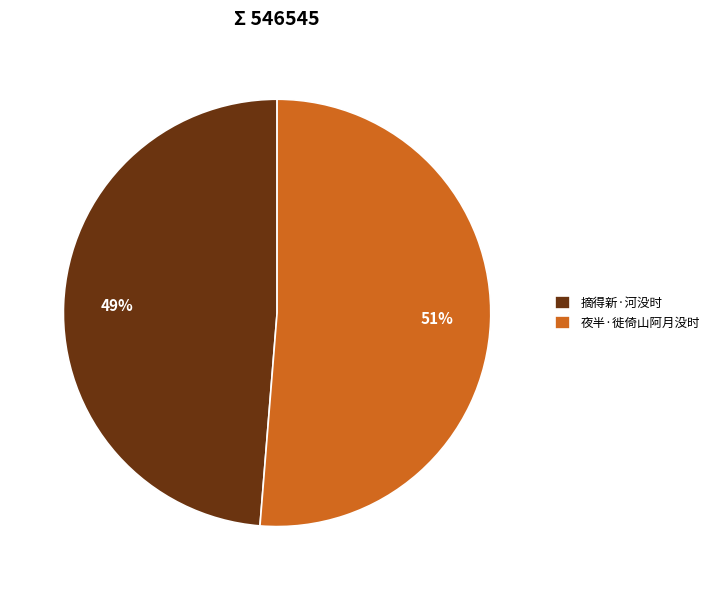

Rank the categories by value from highest to lowest.

夜半·徙倚山阿月没时, 摘得新·河没时